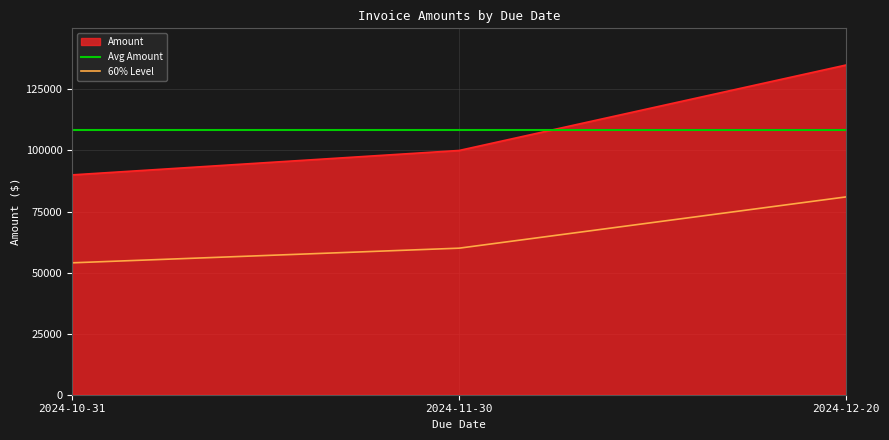

What is the average value?

108333